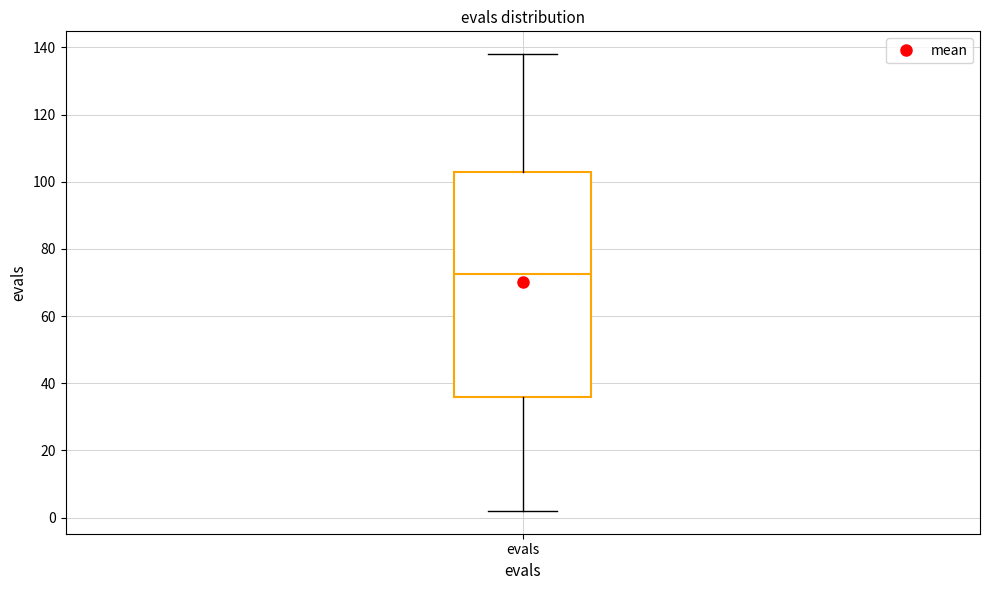

Transcribe this box plot: give where the median line is, the range the box spans, and where the two whiskers end, as read against the y-axis. The values are not printed on the chart, so give them approximately, as read against the axis.

median 72, box 36 to 104, whiskers 2 to 138